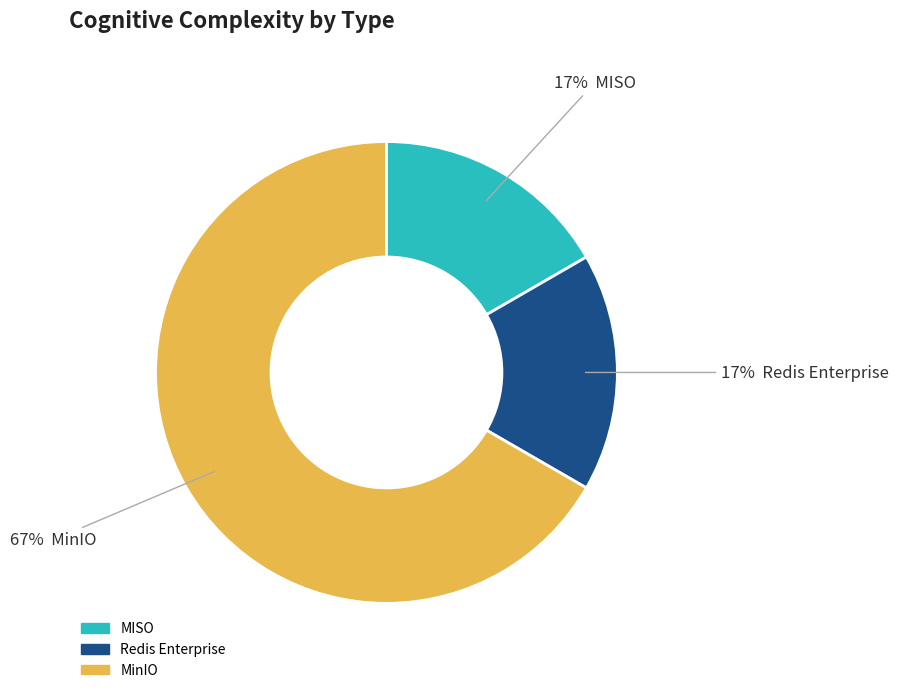

To the nearest percent, what portion does MISO represent?

17%